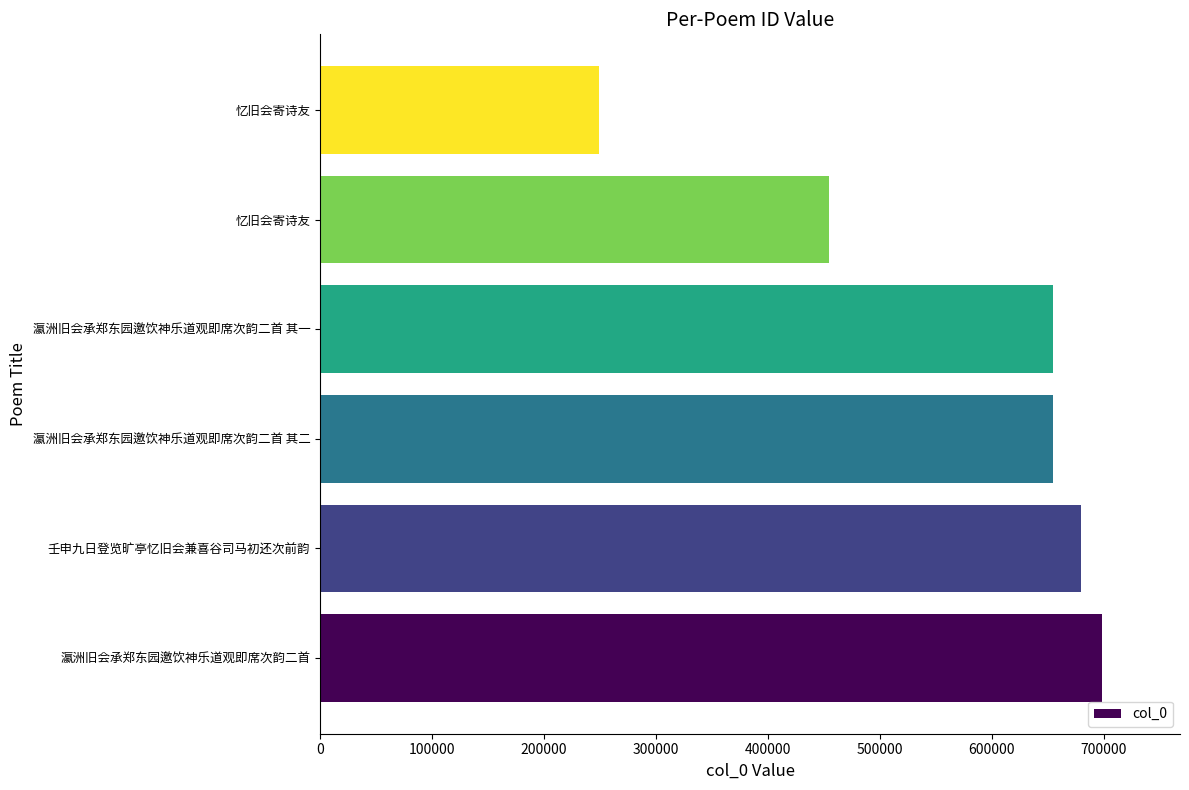

What is the sum of all values?

3390954